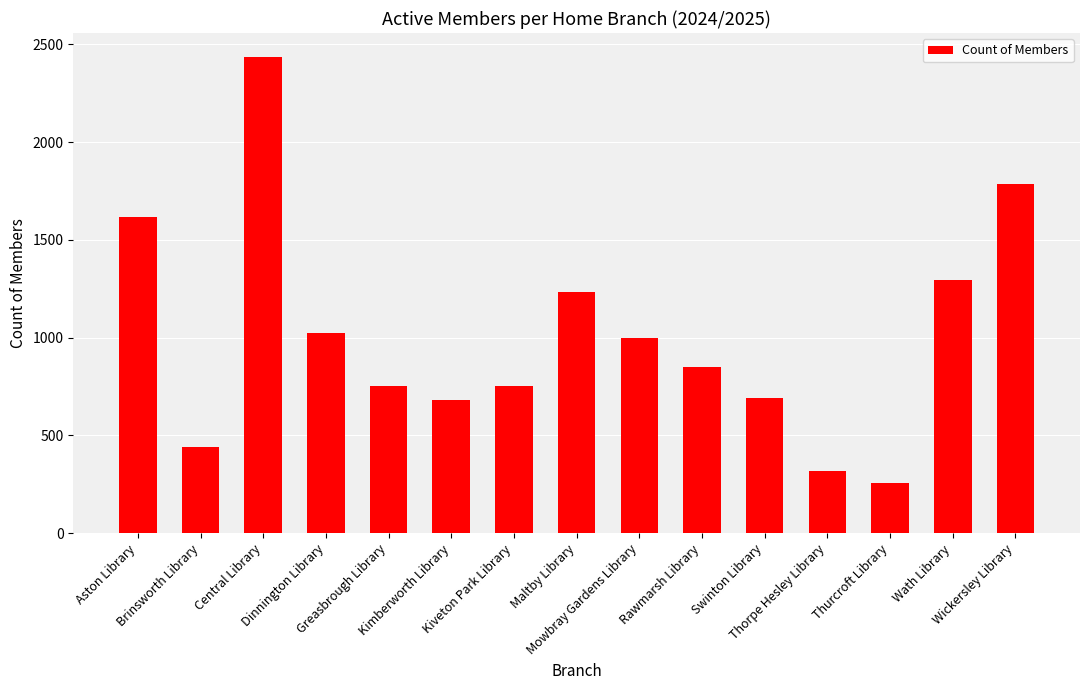

What is the difference between the maximum and minimum values?

2181